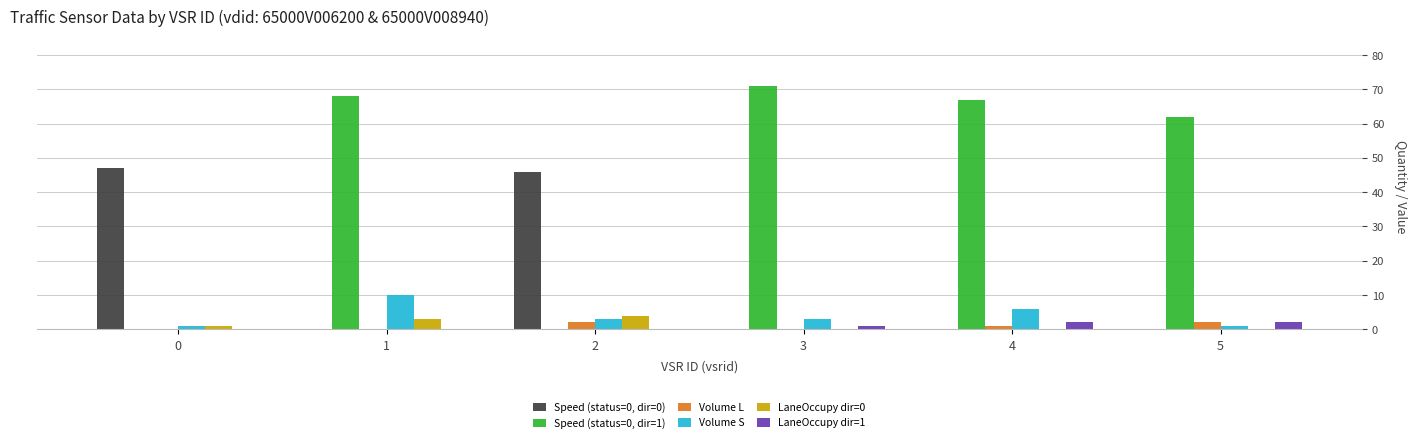

At which label does Volume L first exceed 1?

2